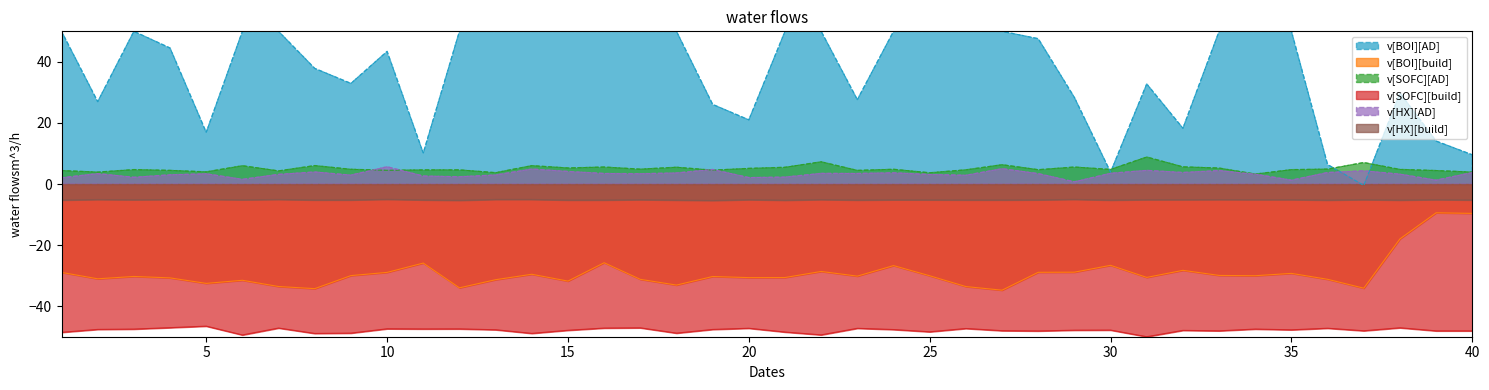

Rank the categories by v[SOFC][AD] value from lowest to highest.

34, 25, 13, 2, 40, 5, 7, 1, 39, 23, 4, 10, 19, 11, 12, 26, 28, 35, 3, 30, 38, 9, 24, 17, 36, 20, 33, 15, 21, 18, 29, 16, 32, 6, 14, 8, 27, 37, 22, 31